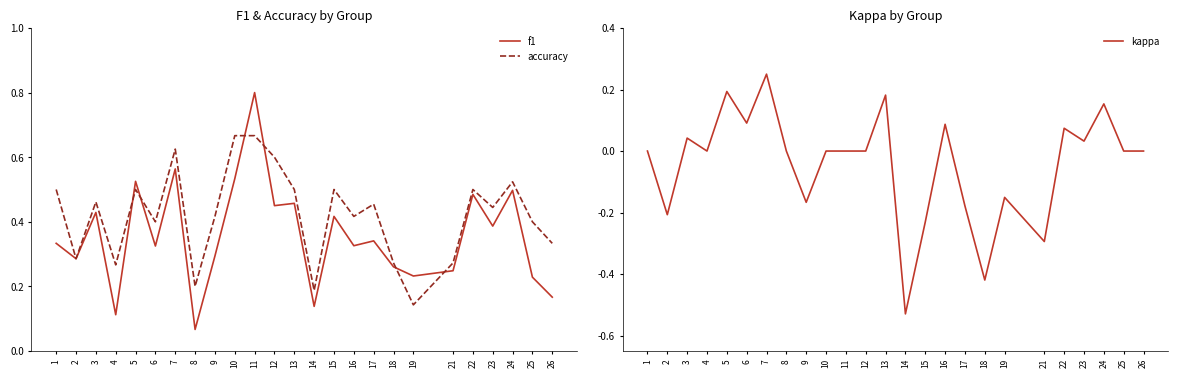

What value does the kappa series have at 14?

-0.5